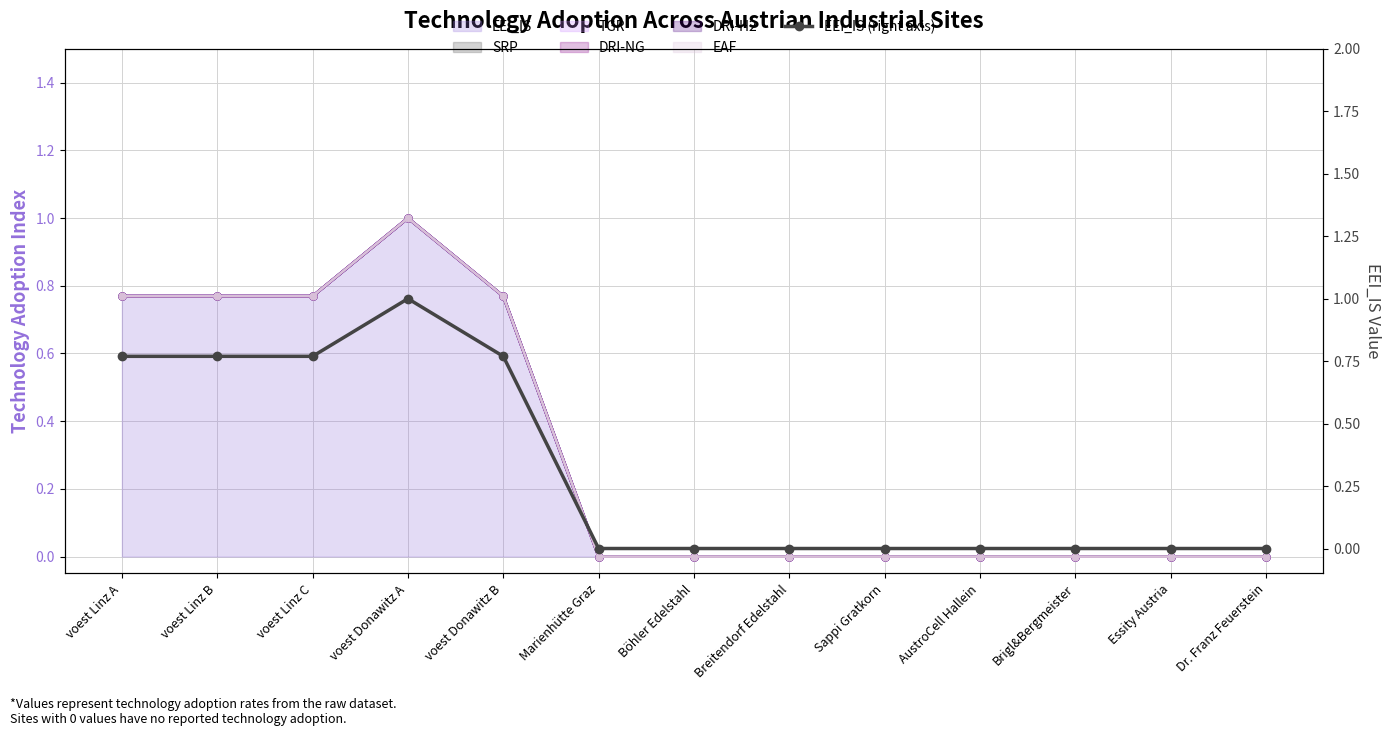

How many interior local peaks (higher than both neighbors) does the data have?

1